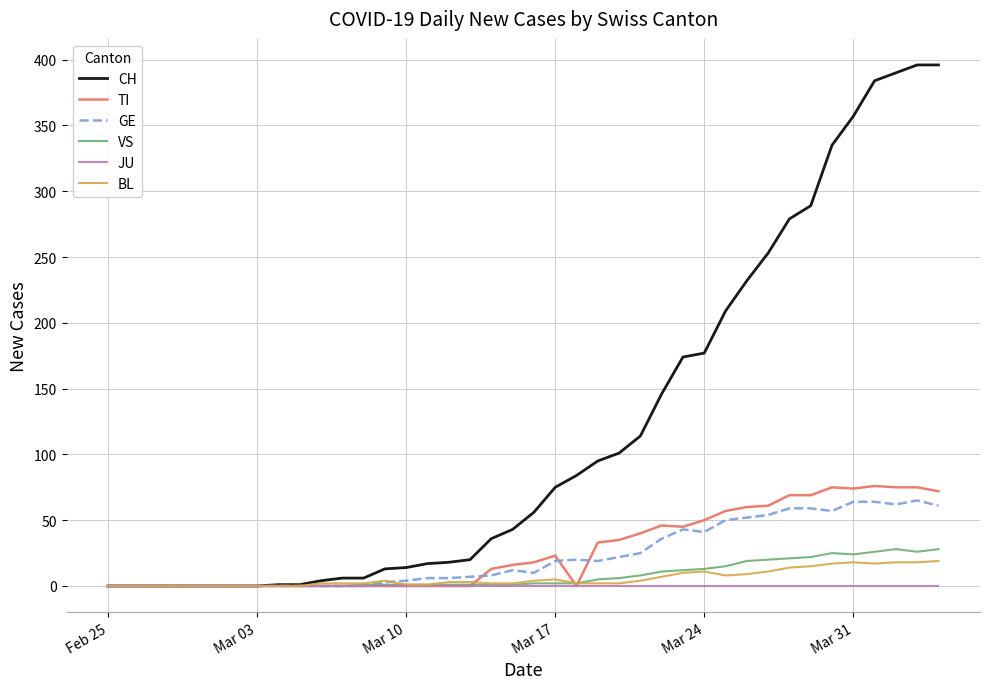

What is the maximum value for GE?

65